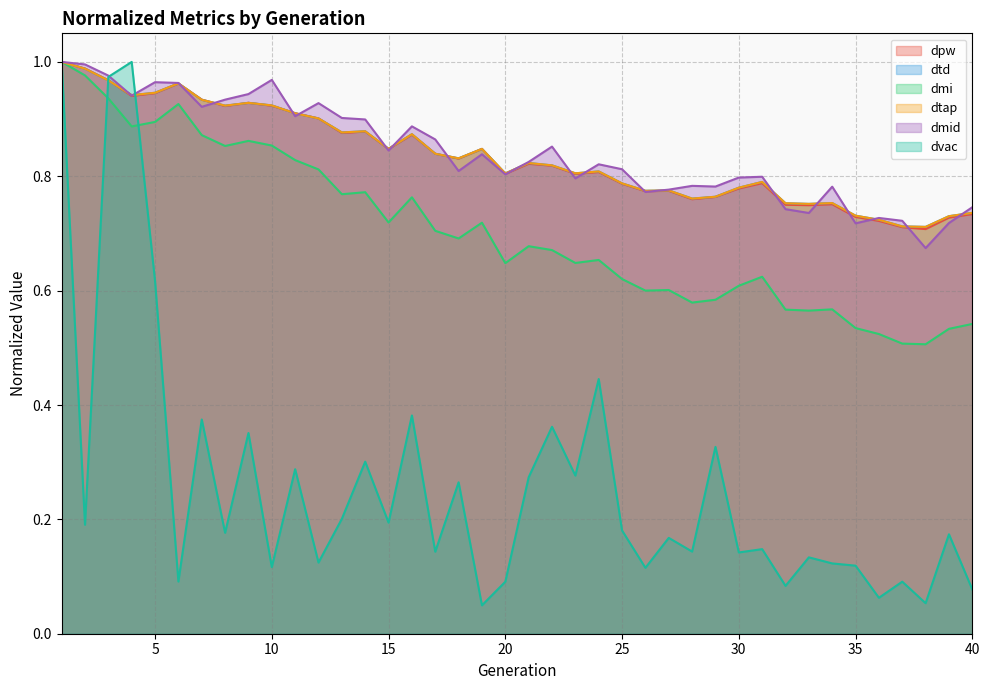

At which label is dvac closest to 0?

19